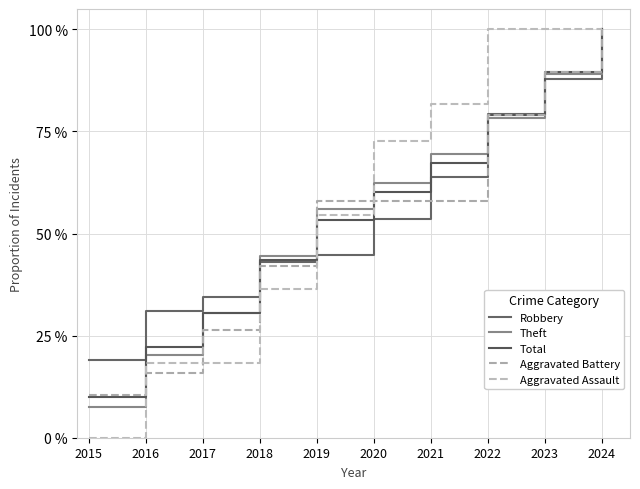

Is it true that Aggravated Battery equals 15.8 at 2016?

True